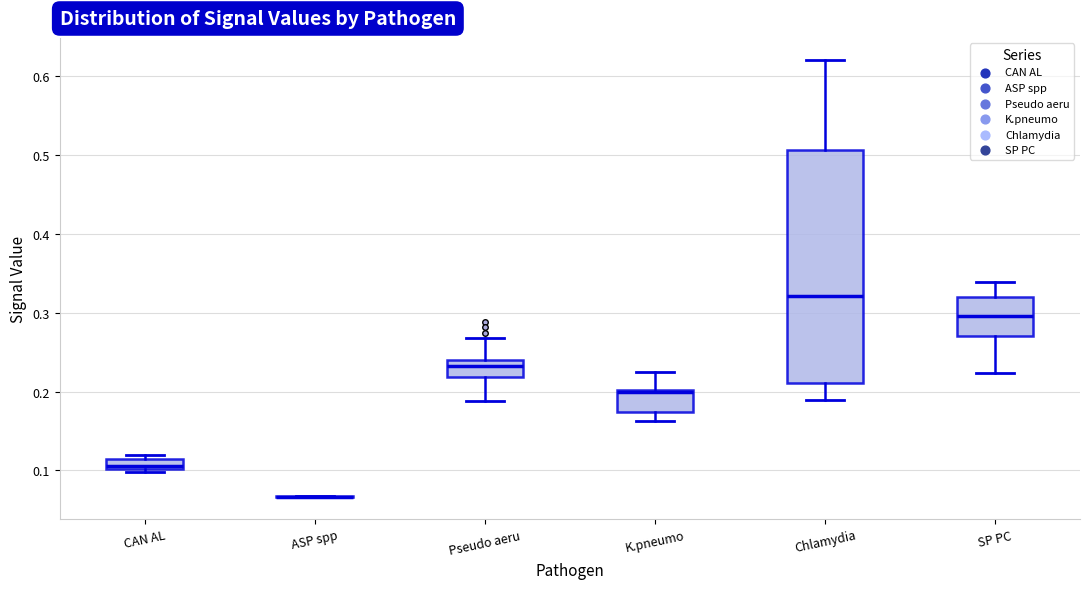

Where does the lower whisker of the box for SP PC end on the y-axis? The values are not printed on the chart, so give them approximately, as read against the axis.

0.22